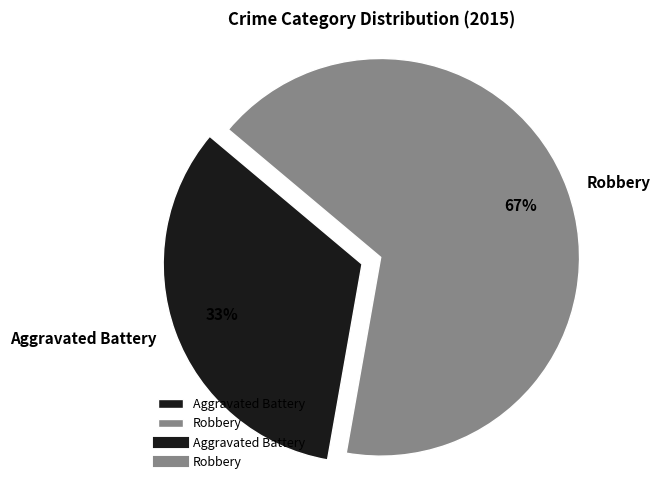

Count the number of slices in the pie.

2